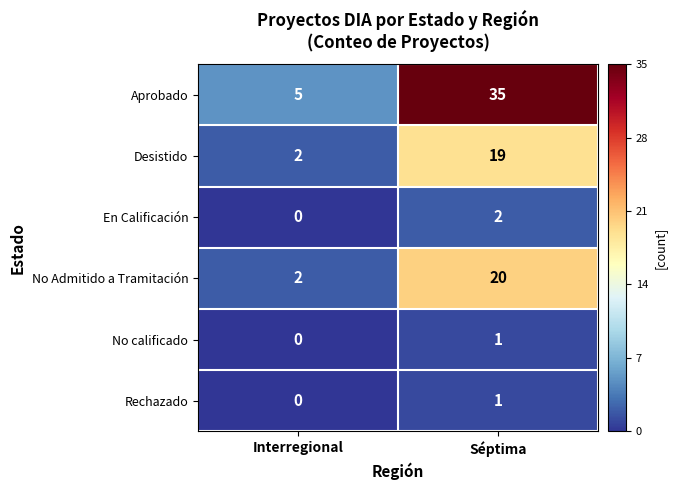

Which label corresponds to the smallest value in the chart?

Interregional